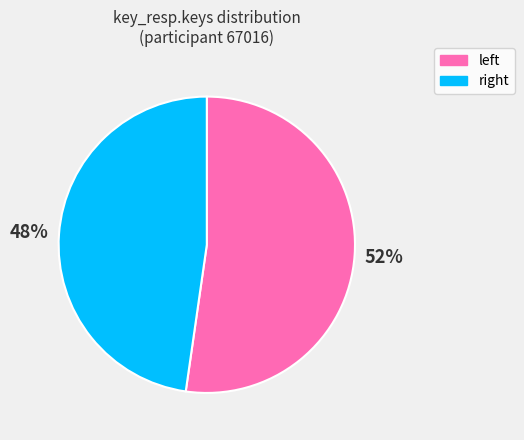

To the nearest percent, what is the average slice percentage?

50%